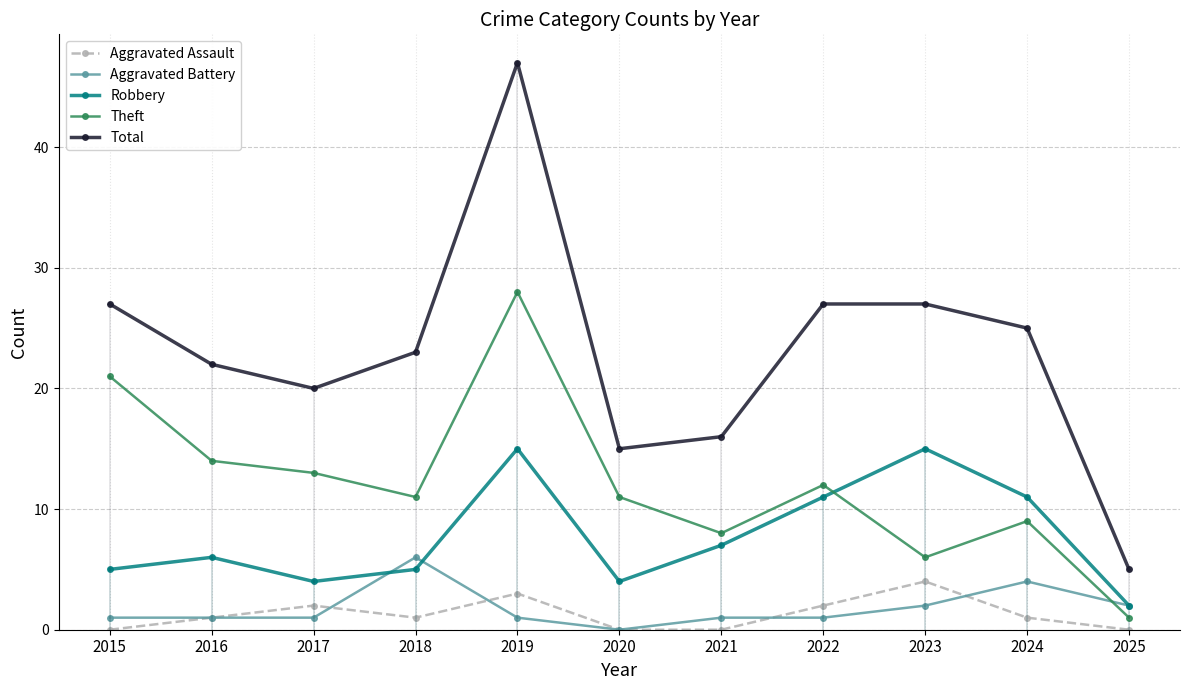

At how many categories does at least one series exceed 25?

4